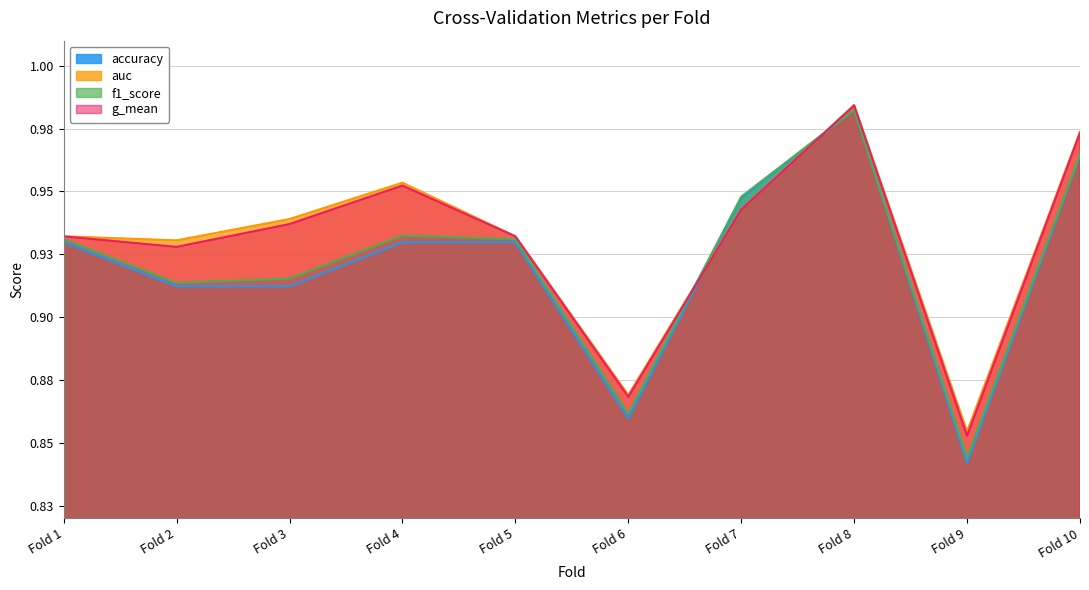

What is the value of the accuracy point at the 3rd from the left?

0.9